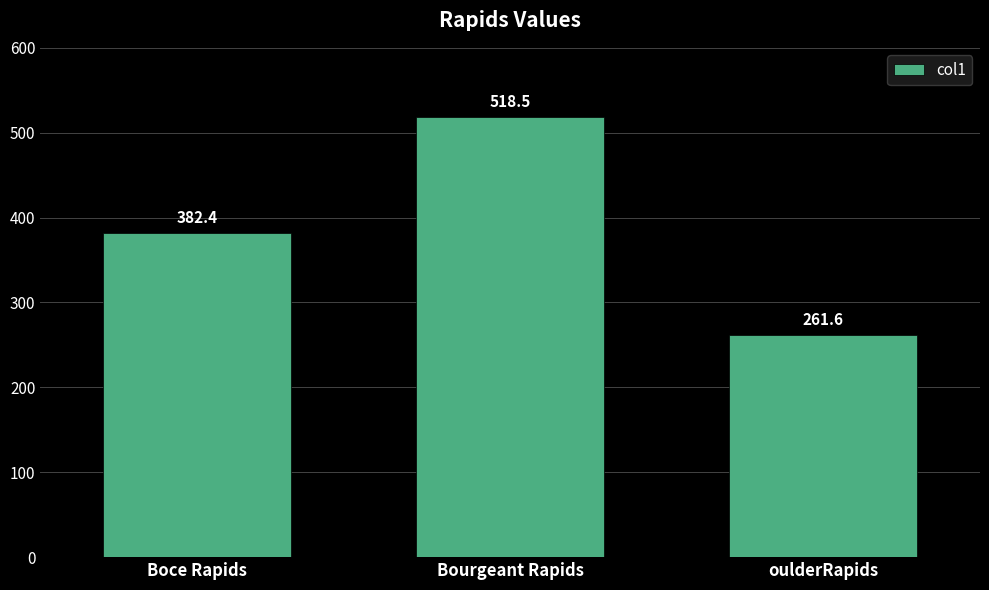

True or false: the data shows 783.8 at Bourgeant Rapids.

False